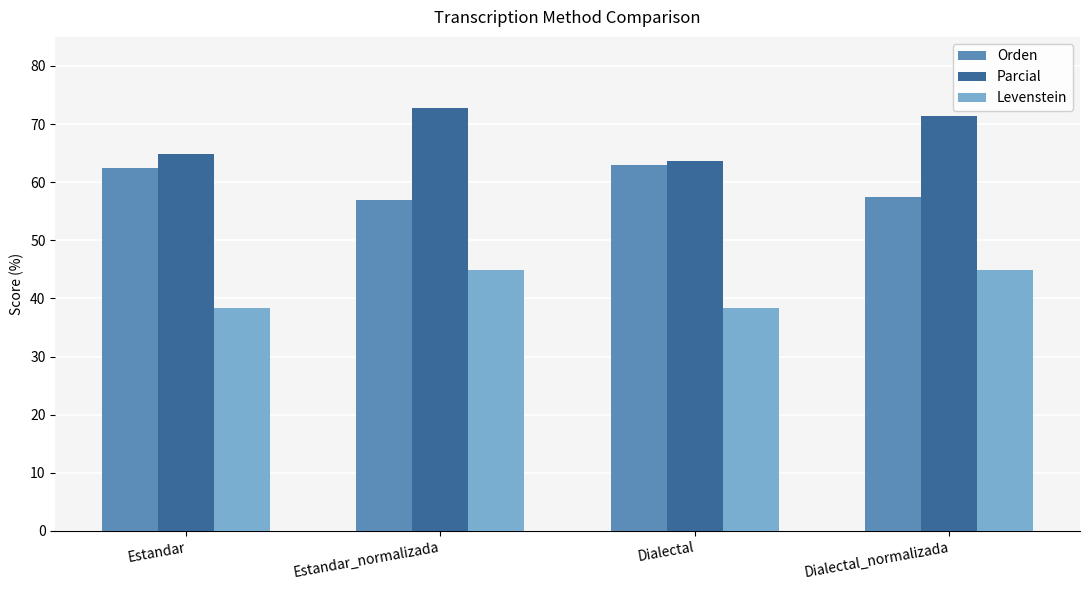

What is the sum of the Levenstein values at Estandar_normalizada and Estandar?

83.3